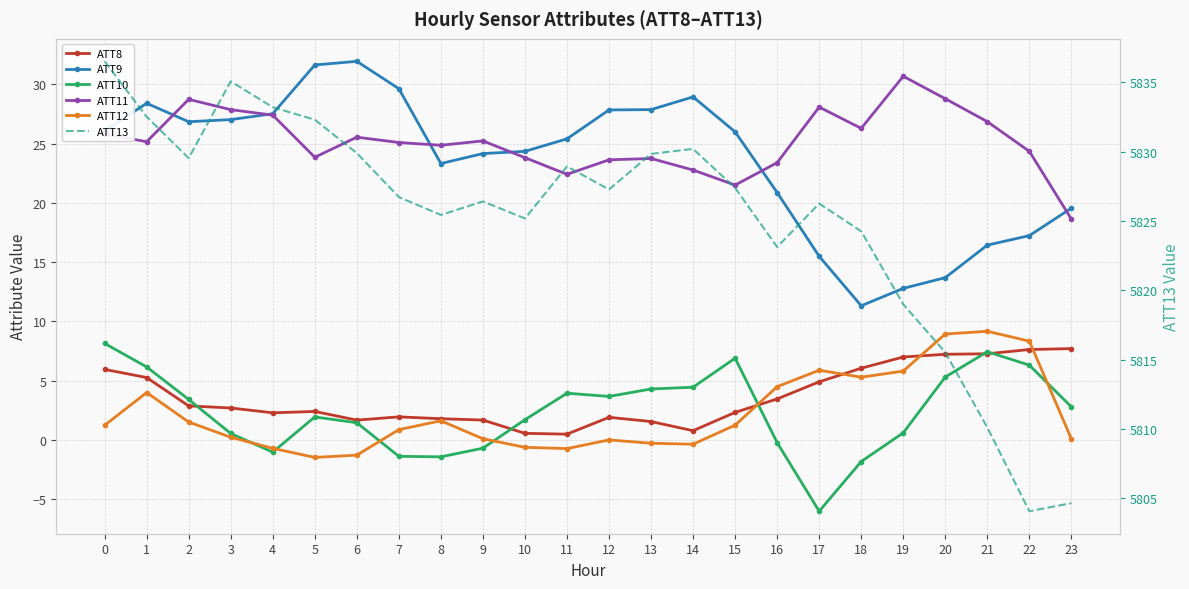

How many times do ATT10 and ATT12 cross each other?

6